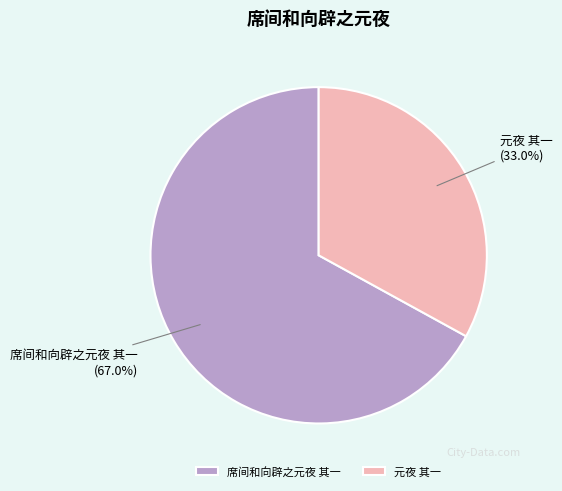

What is the ratio of the value at 元夜 其一 to the value at 席间和向辟之元夜 其一?

0.5